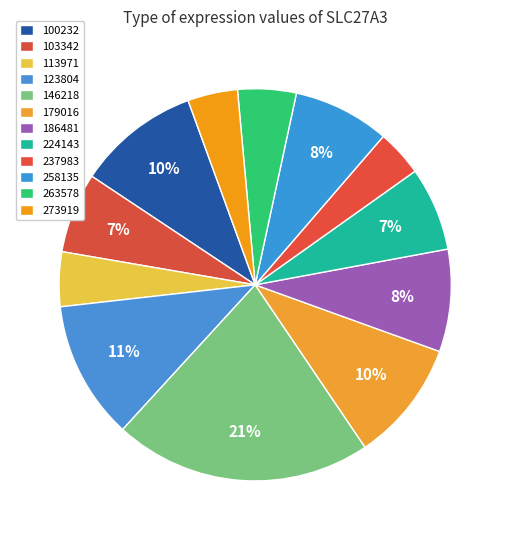

How many slices are in this pie chart?

12